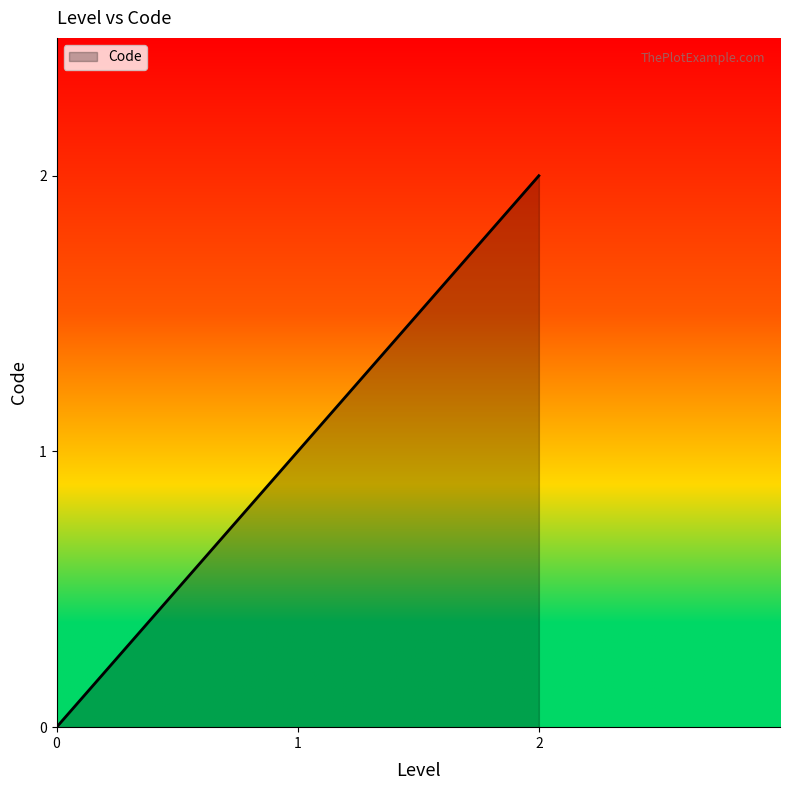

True or false: the data shows 2 at 2.

True